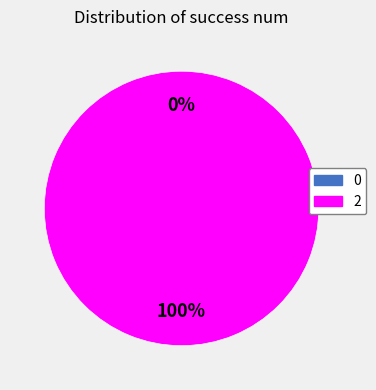

The 2 slice represents 100% of the pie. True or false?

True